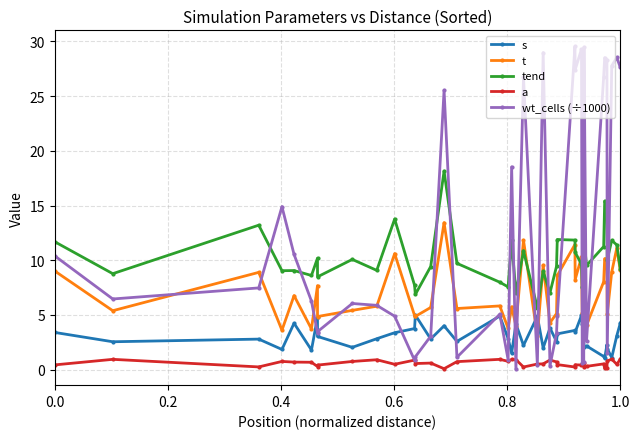

How many interior local valleys does the a series have?

12